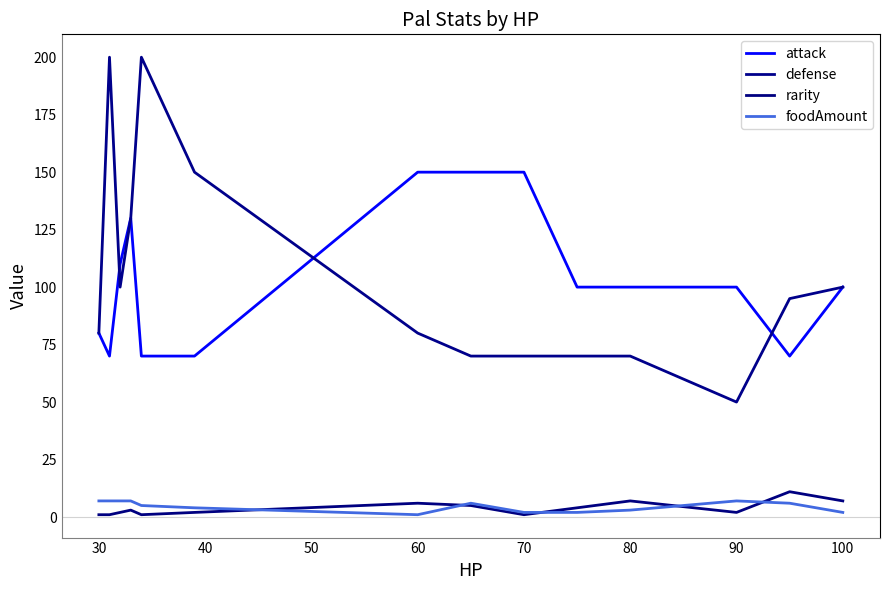

True or false: rarity and defense cross at least once.

False